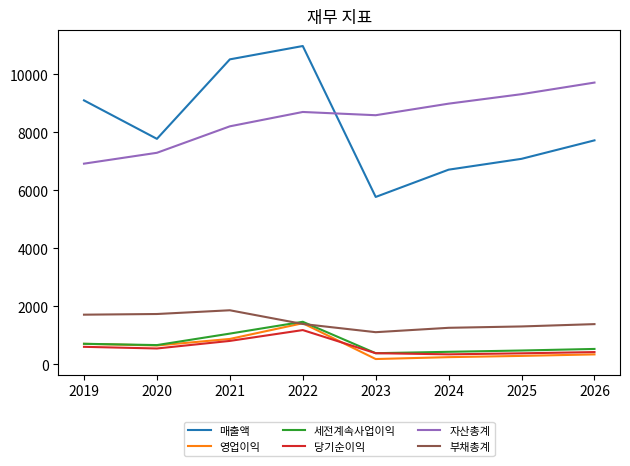

True or false: 부채총계 and 매출액 intersect in this chart.

False